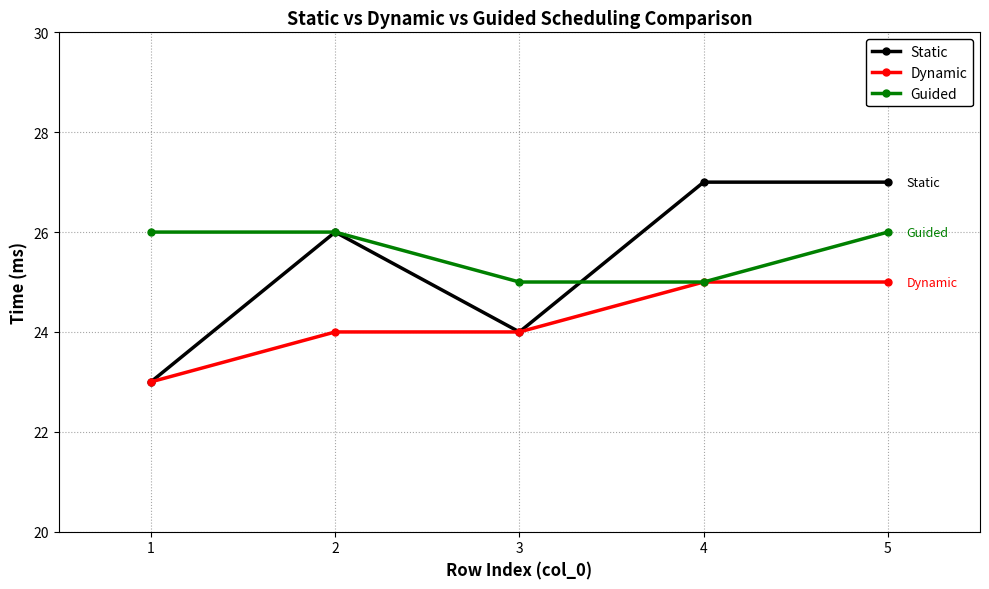

What is the difference between the maximum and second lowest values in the Static series?

3